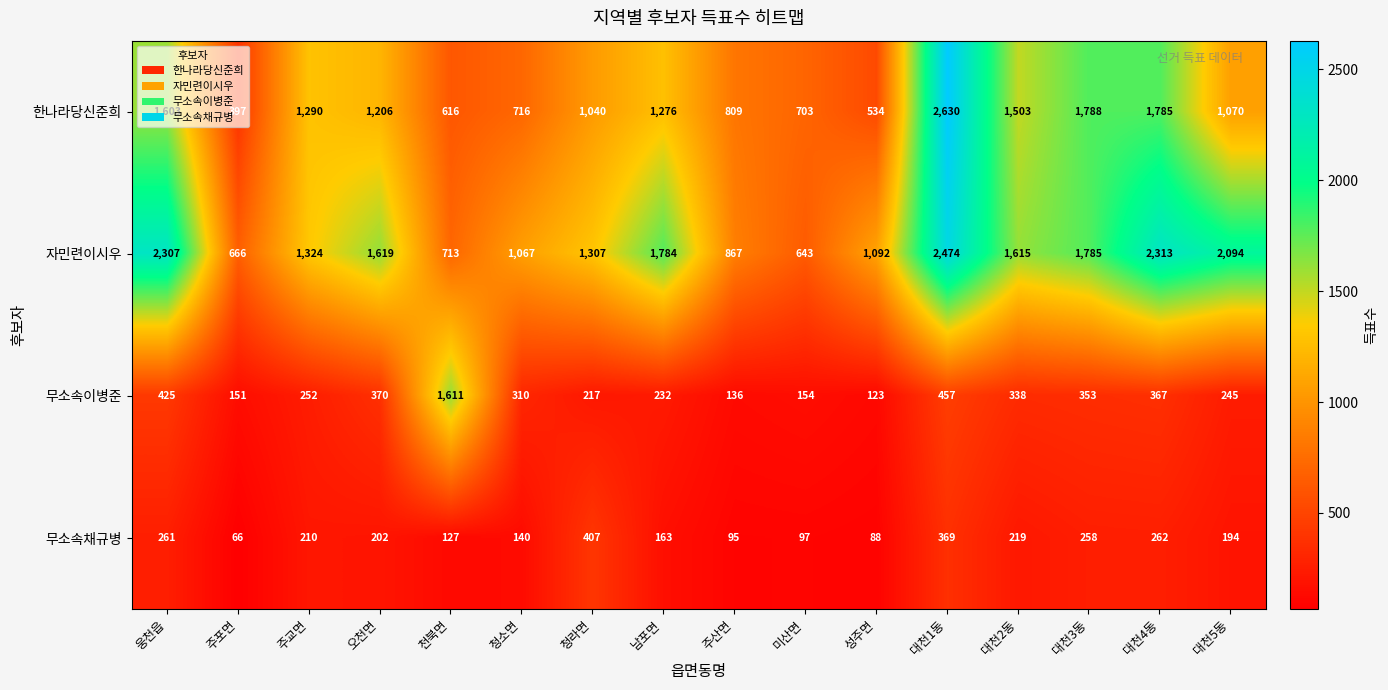

Which series changed the most between 대천1동 and 대천3동?

한나라당신준희